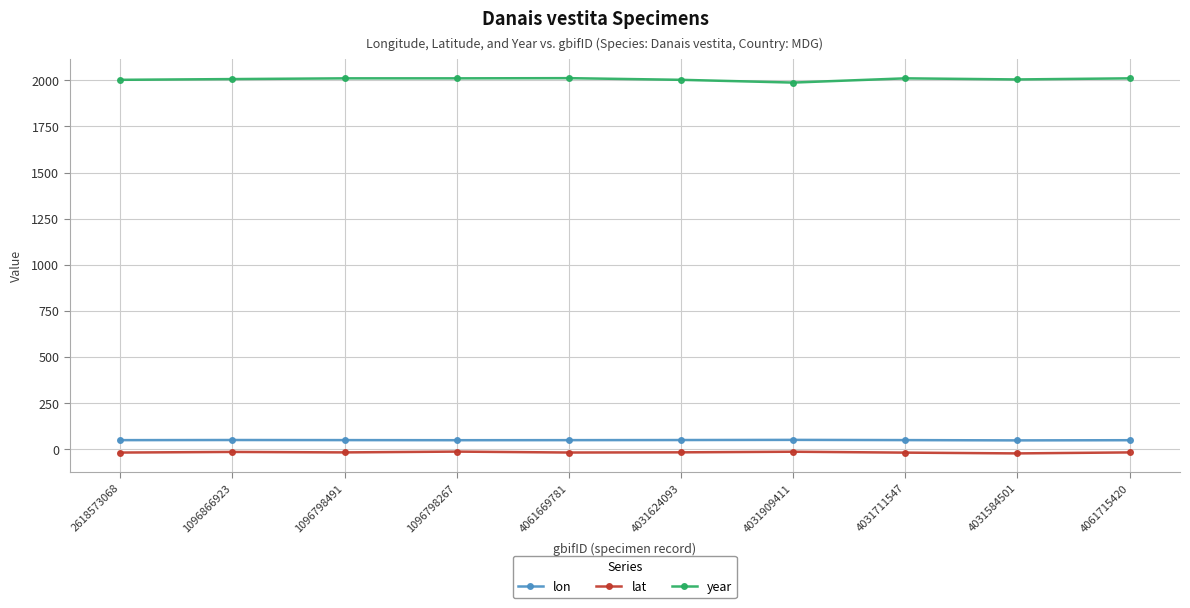

What is the lowest value of the year series?

1988.0